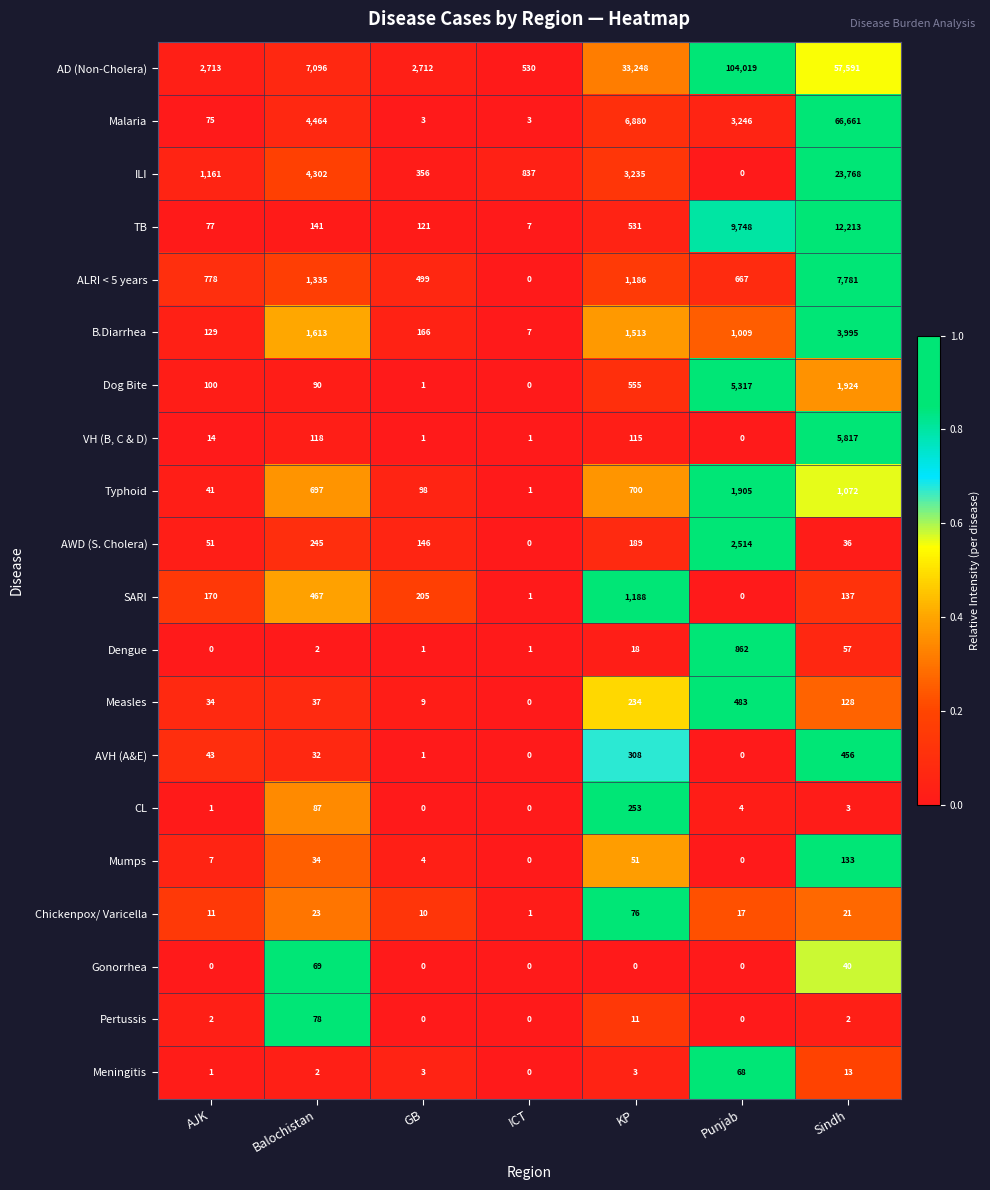

What is the total value across all series at Balochistan?

20932